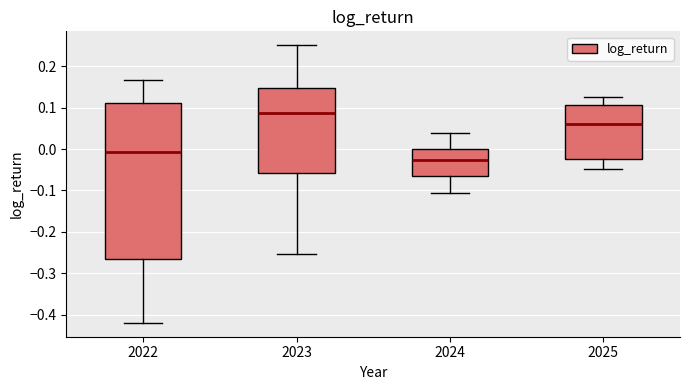

Comparing the boxes themselves (not the whiskers), which one is the tallest?

2022